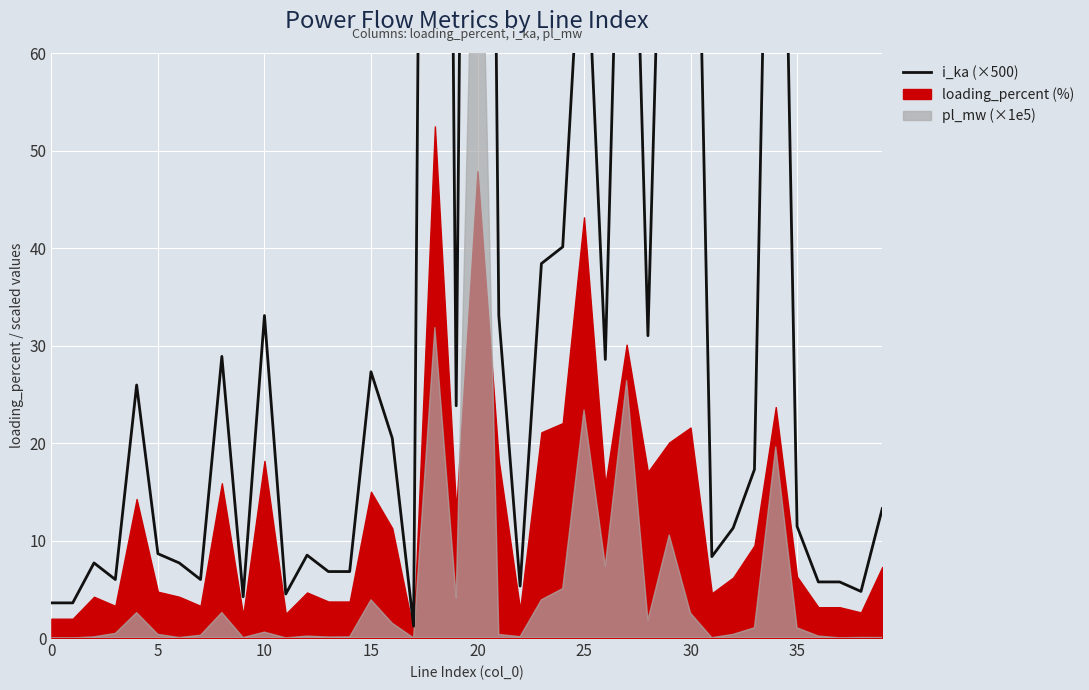

Reading left to right, what are all the values shown in this chart?

3.6	3.6	7.7	6.0	26.0	8.6	7.7	6.0	28.9	4.2	33.1	4.5	8.5	6.8	6.8	27.3	20.5	1.2	286.5	23.8	261.5	33.1	5.3	38.4	40.1	78.5	28.6	109.5	31.0	109.5	117.9	8.4	11.3	17.3	129.3	11.5	5.8	5.8	4.8	13.3